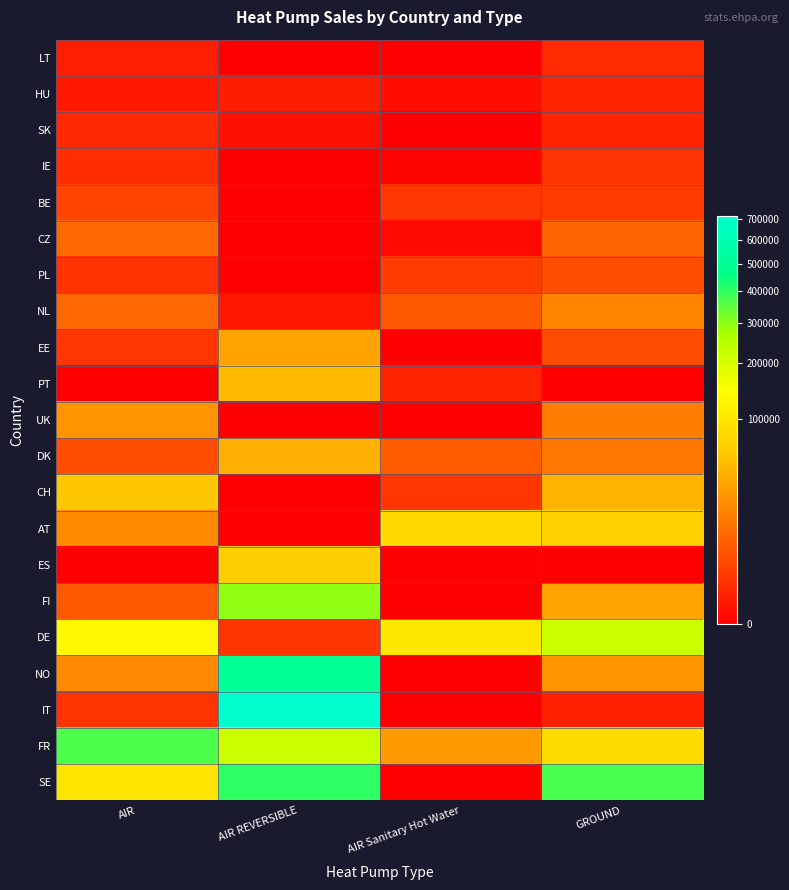

Reading left to right, list all the values displayed in this chart.

LT: AIR=302.0	AIR REVERSIBLE=0.0	AIR Sanitary Hot Water=0.0	GROUND=769.0
HU: AIR=164.0	AIR REVERSIBLE=268.0	AIR Sanitary Hot Water=38.0	GROUND=520.0
SK: AIR=650.0	AIR REVERSIBLE=58.5	AIR Sanitary Hot Water=0.0	GROUND=500.0
IE: AIR=927.0	AIR REVERSIBLE=0.0	AIR Sanitary Hot Water=3.0	GROUND=1279.0
BE: AIR=2879.0	AIR REVERSIBLE=0.0	AIR Sanitary Hot Water=1611.0	GROUND=1954.0
CZ: AIR=9724.0	AIR REVERSIBLE=0.0	AIR Sanitary Hot Water=10.0	GROUND=8747.0
PL: AIR=1200.0	AIR REVERSIBLE=0.0	AIR Sanitary Hot Water=2060.0	GROUND=4120.0
NL: AIR=9070.3	AIR REVERSIBLE=130.5	AIR Sanitary Hot Water=5901.0	GROUND=18652.7
EE: AIR=1520.0	AIR REVERSIBLE=34320.0	AIR Sanitary Hot Water=0.0	GROUND=3735.0
PT: AIR=0.0	AIR REVERSIBLE=49669.3	AIR Sanitary Hot Water=427.0	GROUND=0.0
UK: AIR=25245.0	AIR REVERSIBLE=0.0	AIR Sanitary Hot Water=0.0	GROUND=16160.0
DK: AIR=4226.0	AIR REVERSIBLE=42163.0	AIR Sanitary Hot Water=6580.0	GROUND=13528.0
CH: AIR=59579.0	AIR REVERSIBLE=0.0	AIR Sanitary Hot Water=1487.0	GROUND=45733.0
AT: AIR=21063.0	AIR REVERSIBLE=0.0	AIR Sanitary Hot Water=80685.0	GROUND=69213.0
ES: AIR=0.0	AIR REVERSIBLE=67229.9	AIR Sanitary Hot Water=0.0	GROUND=0.0
FI: AIR=6326.0	AIR REVERSIBLE=297948.0	AIR Sanitary Hot Water=0.0	GROUND=34934.0
DE: AIR=130781.0	AIR REVERSIBLE=1371.6	AIR Sanitary Hot Water=102515.0	GROUND=216821.0
NO: AIR=20941.0	AIR REVERSIBLE=504182.0	AIR Sanitary Hot Water=0.0	GROUND=25248.0
IT: AIR=1240.0	AIR REVERSIBLE=715200.7	AIR Sanitary Hot Water=0.0	GROUND=357.0
FR: AIR=366053.0	AIR REVERSIBLE=217550.7	AIR Sanitary Hot Water=29000.0	GROUND=84737.0
SE: AIR=96565.0	AIR REVERSIBLE=402543.0	AIR Sanitary Hot Water=0.0	GROUND=372685.0